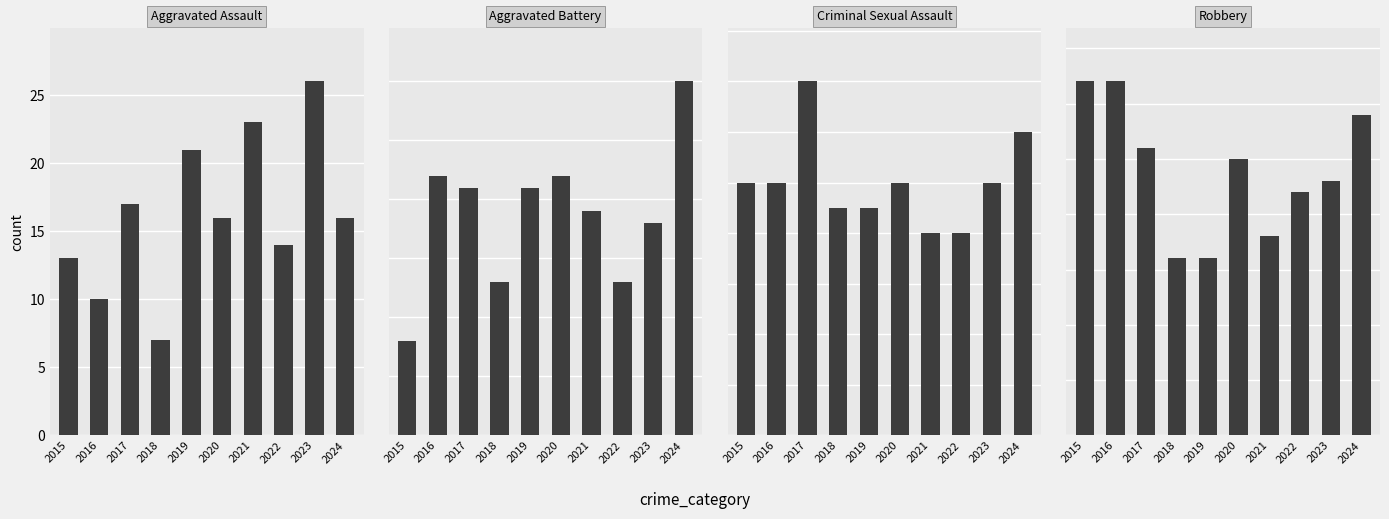

Does the chart contain stacked bars?

No